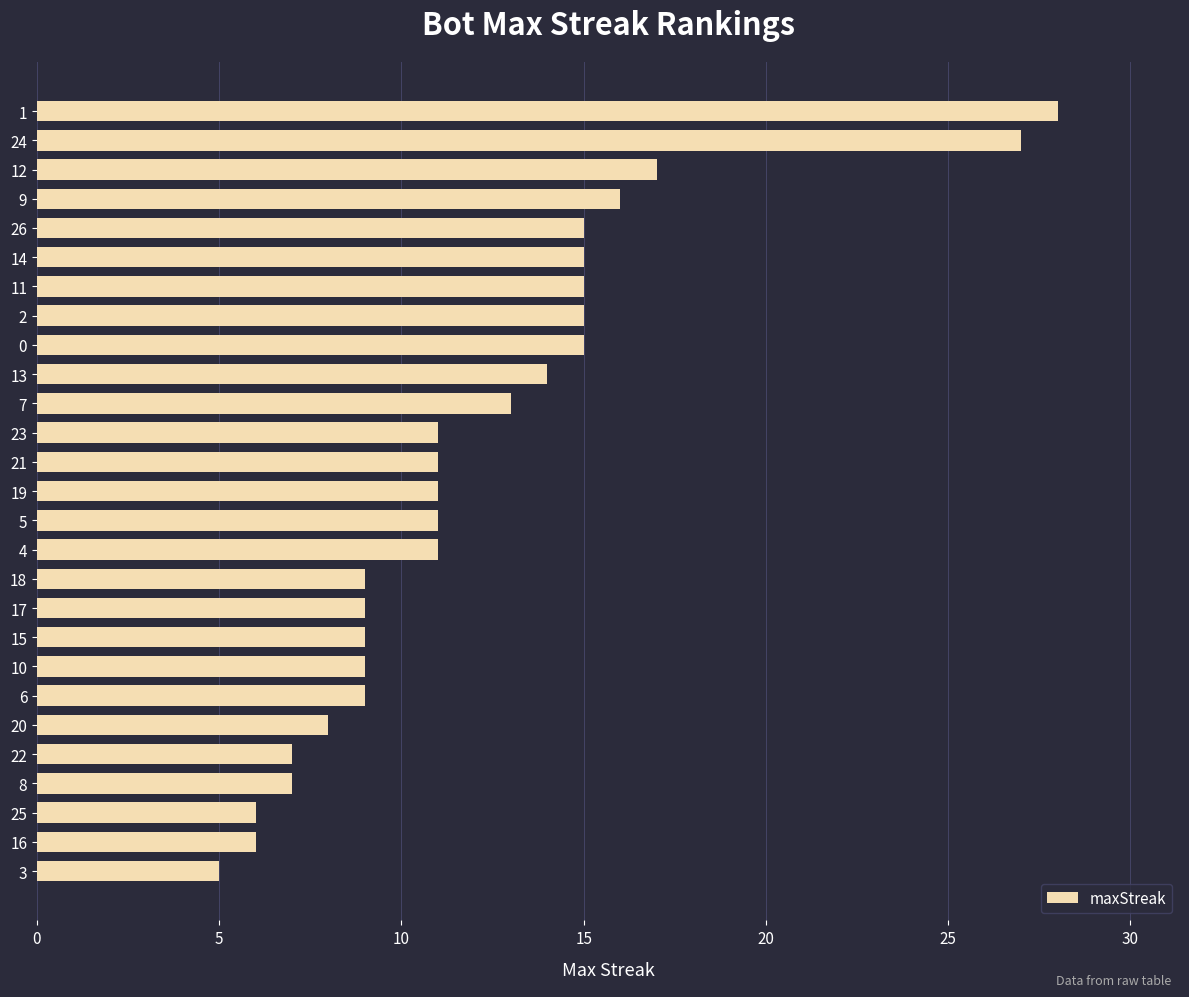

What is the sum of all values?

329